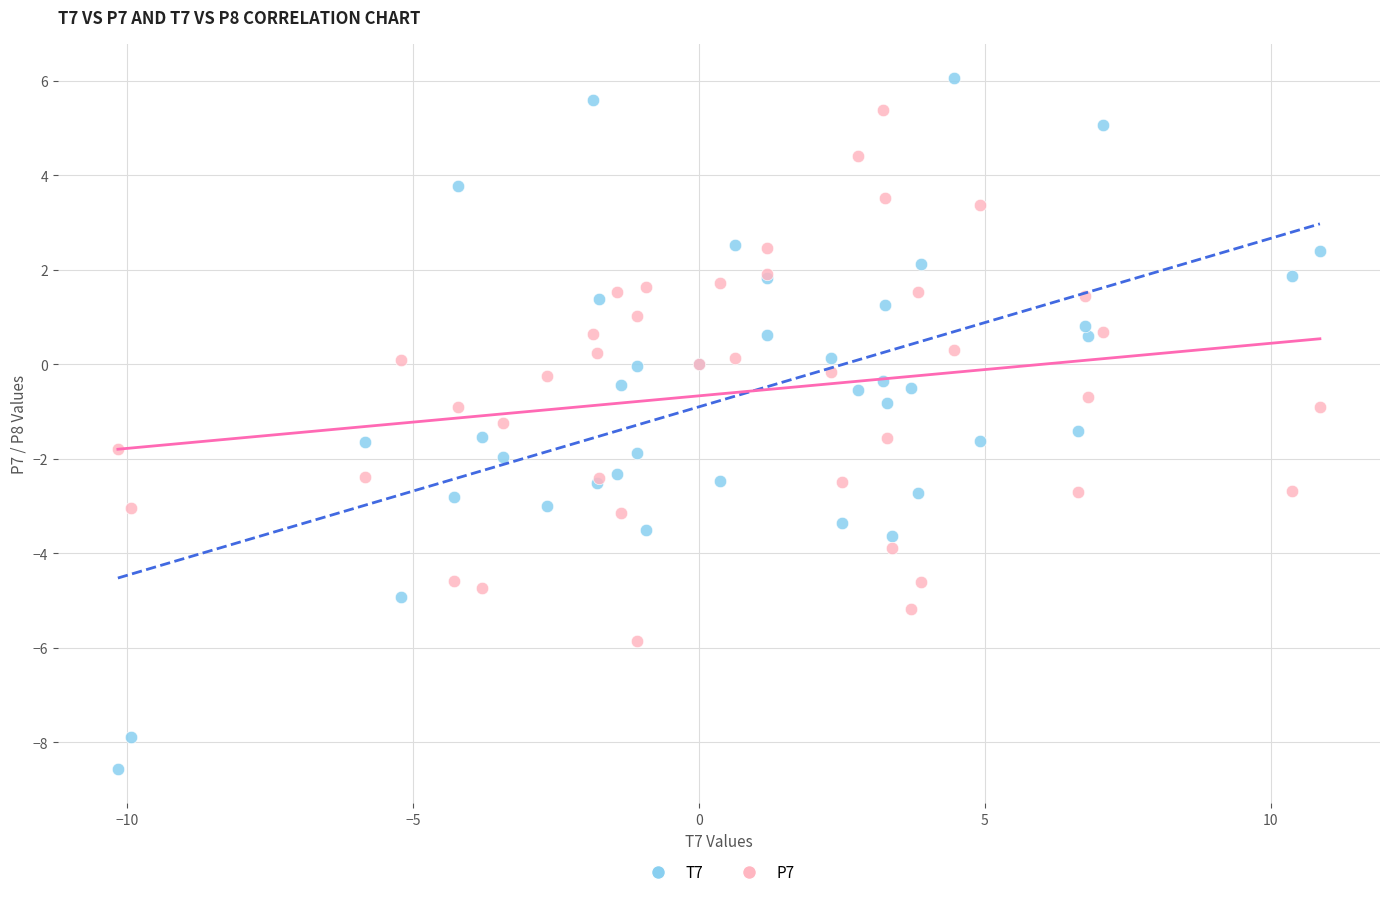

Which series has the largest Y range (max minus min)?

T7